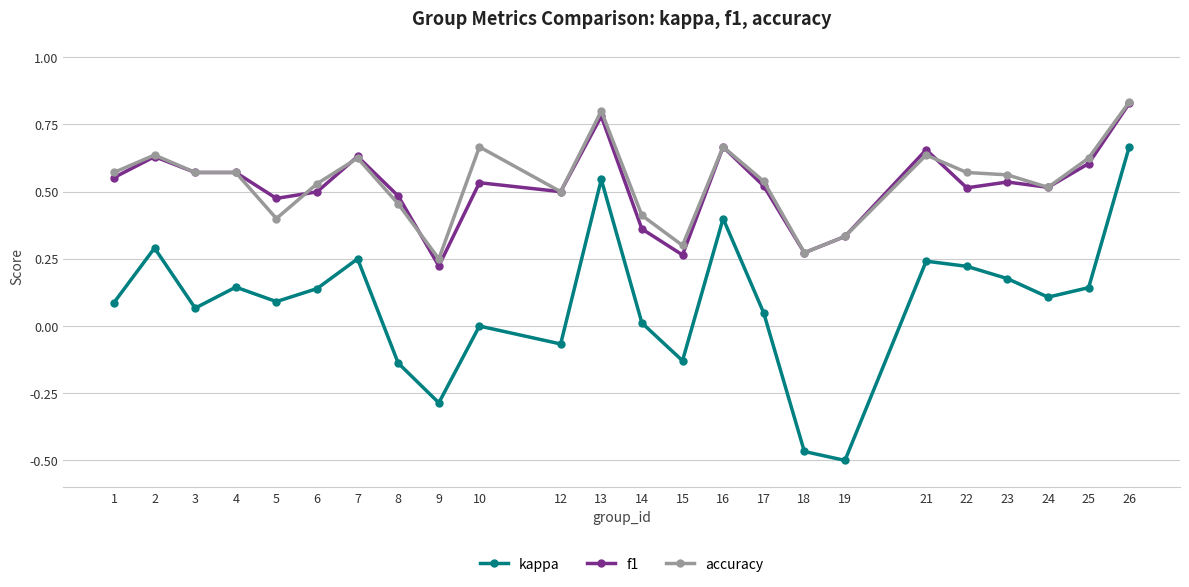

At 10, list the series in order from smallest to largest.

kappa, f1, accuracy